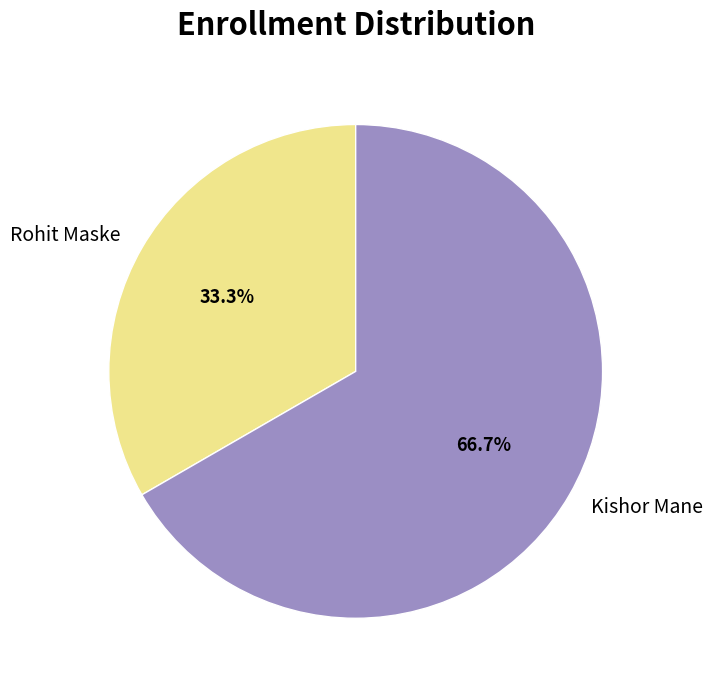

Between Rohit Maske and Kishor Mane, which is larger?

Kishor Mane